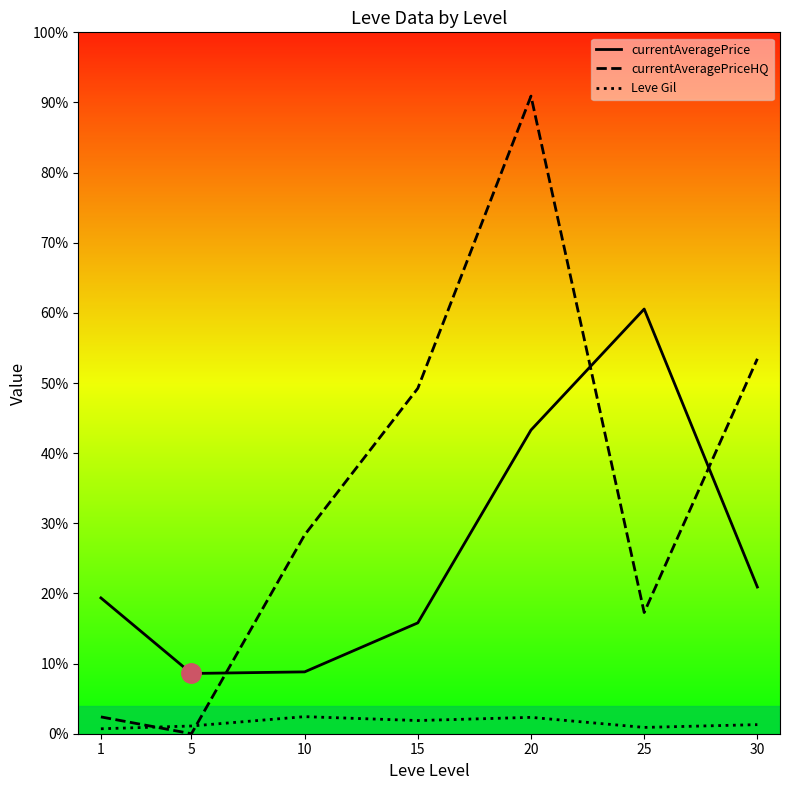

Between 1 and 20, which is larger?

20